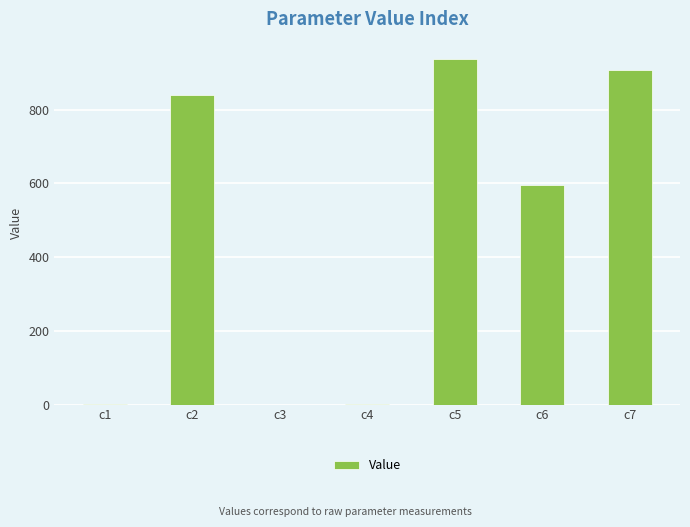

Is it true that the value at c5 is 937.1?

True